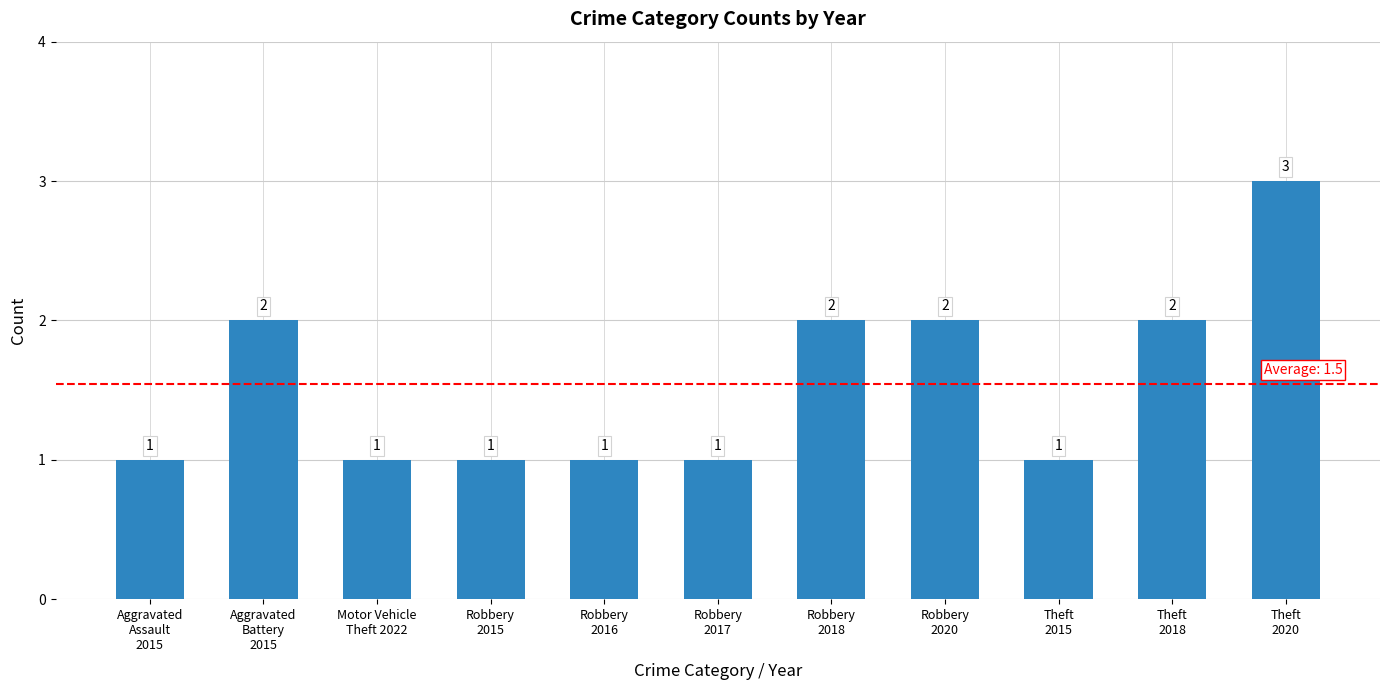

What is the average value?

2